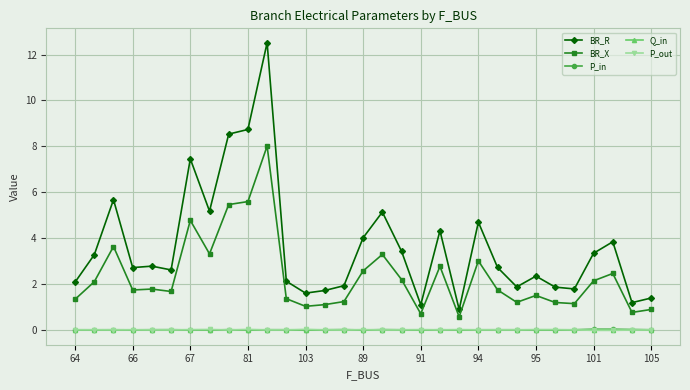

How many series are shown in this chart?

5